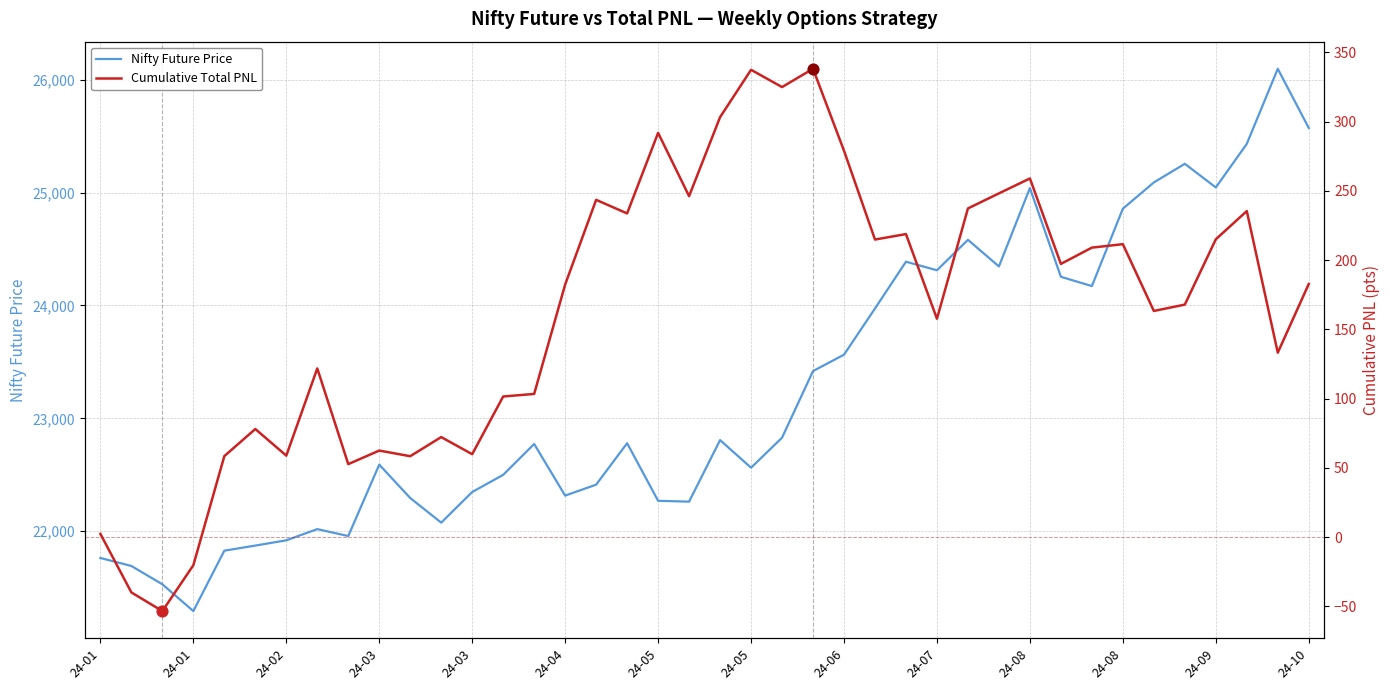

At how many categories does at least one series exceed 3442?

40